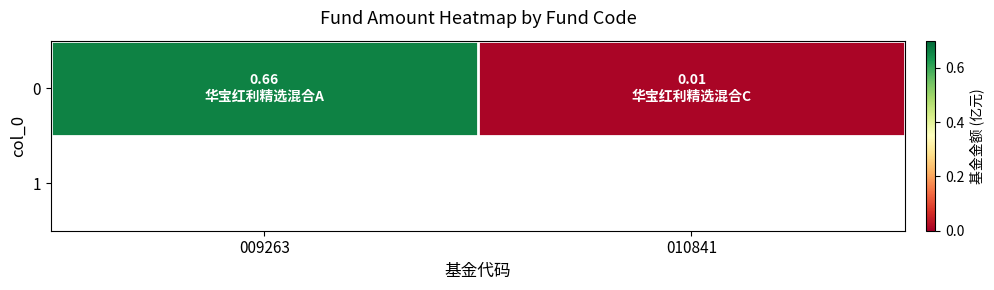

The value at 010841 is 0.0. True or false?

False